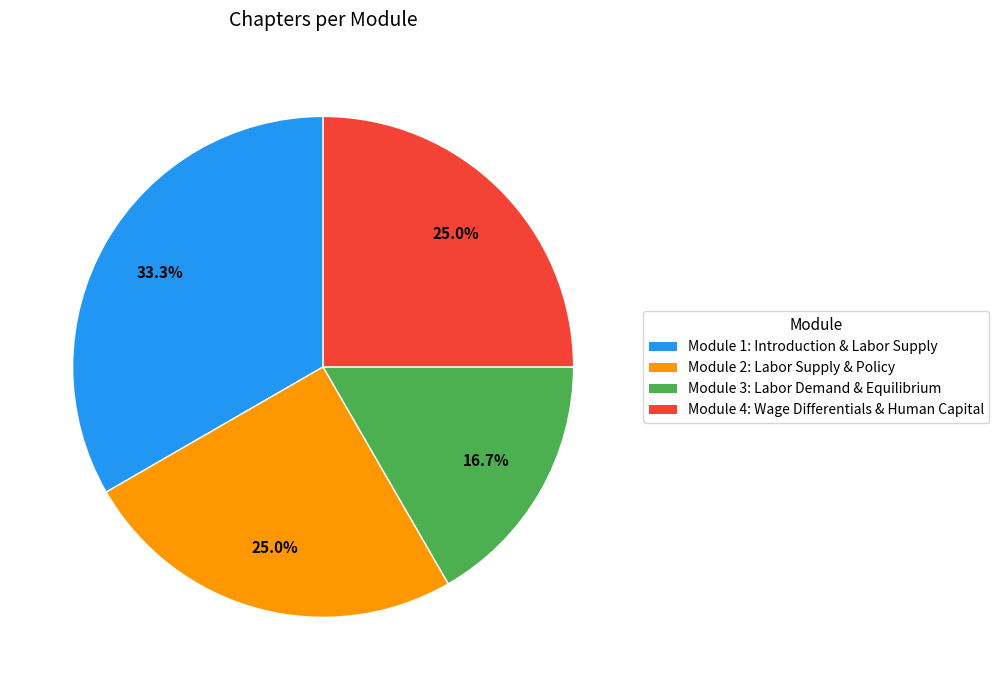

Which category has the biggest portion of the pie?

Module 1: Introduction & Labor Supply